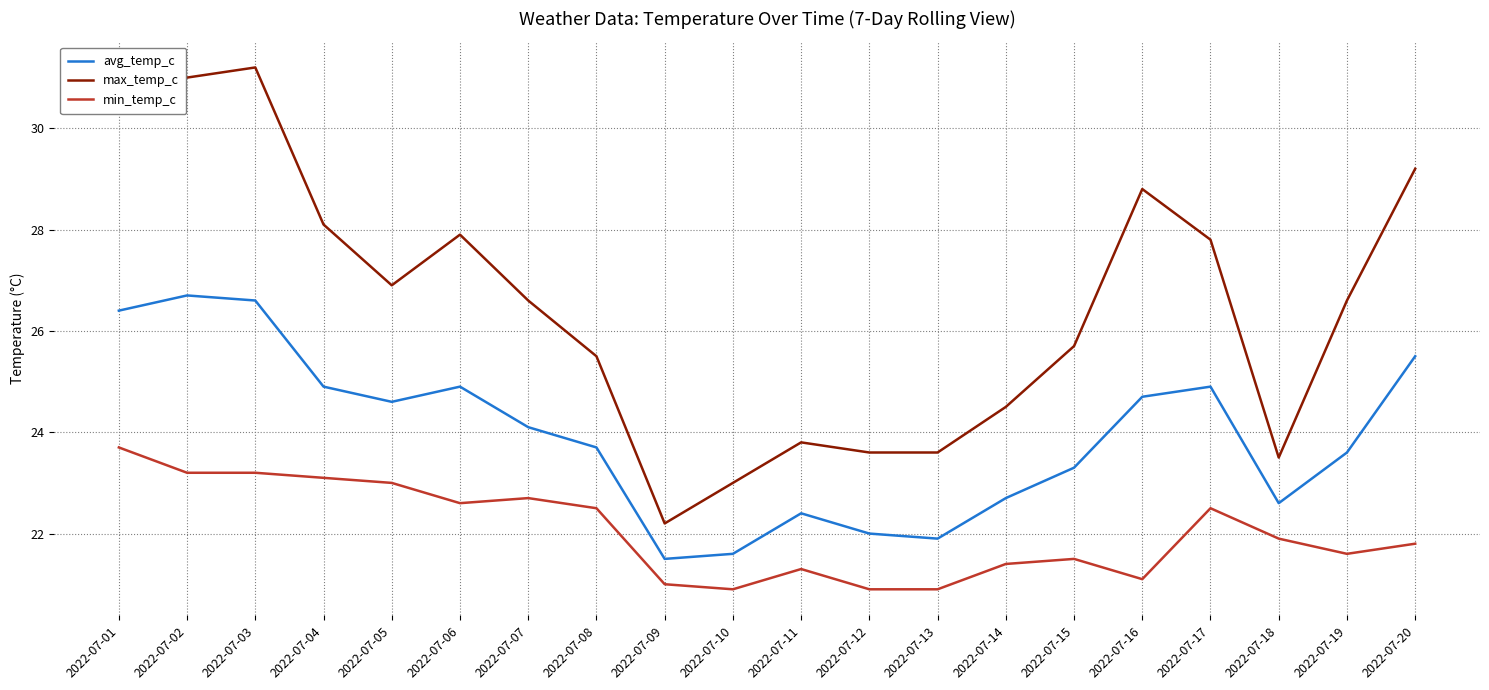

True or false: min_temp_c and max_temp_c cross at least once.

False